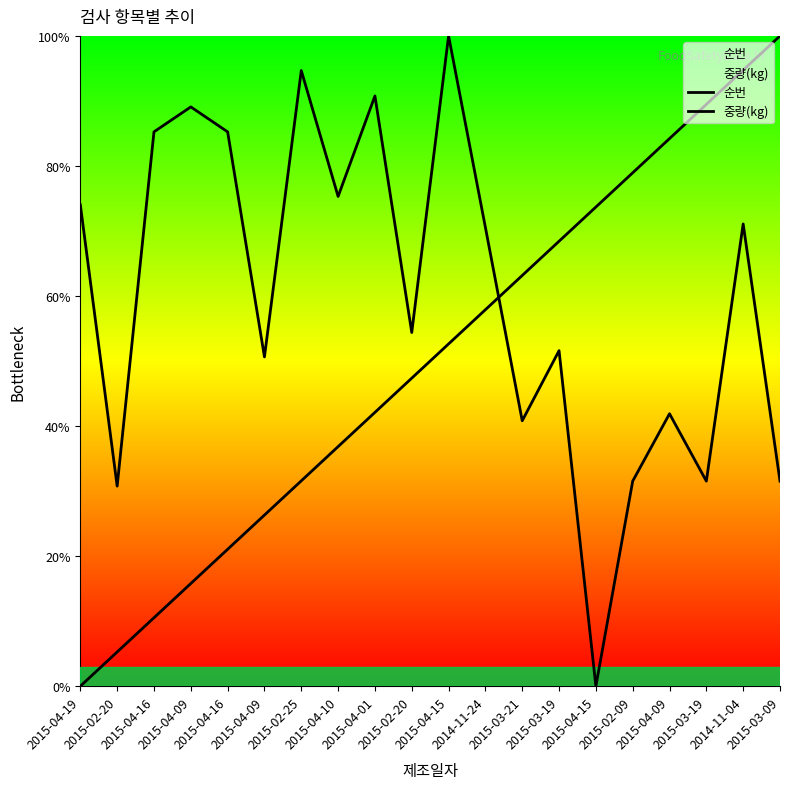

The 순번 series shows 19.2 at 2015-03-19. True or false?

False